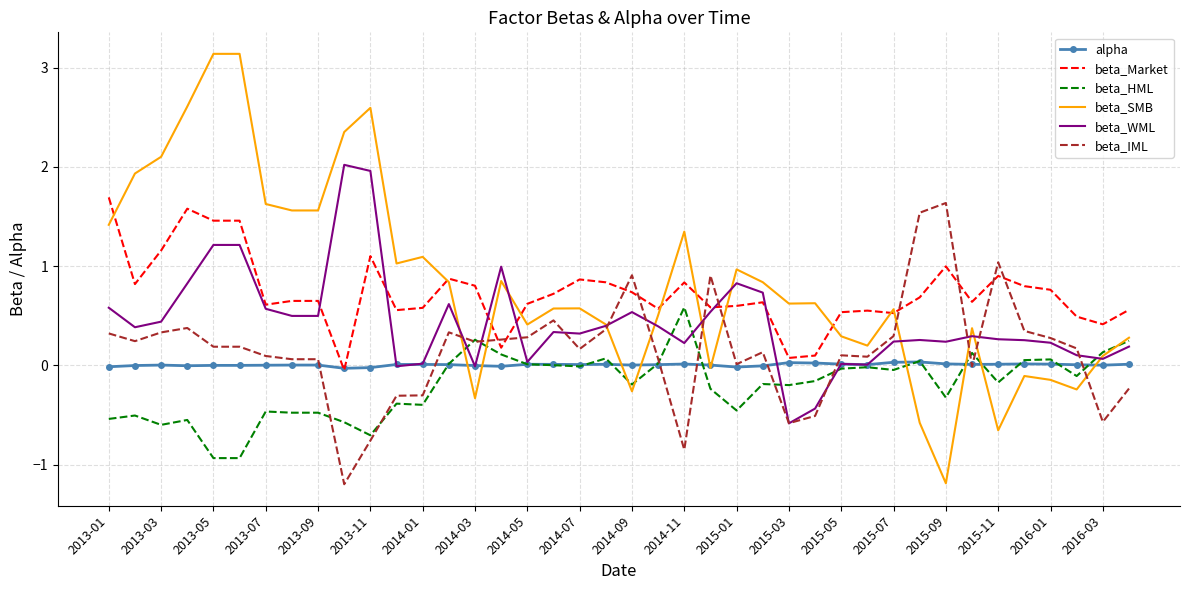

What is the smallest value displayed?

-1.2